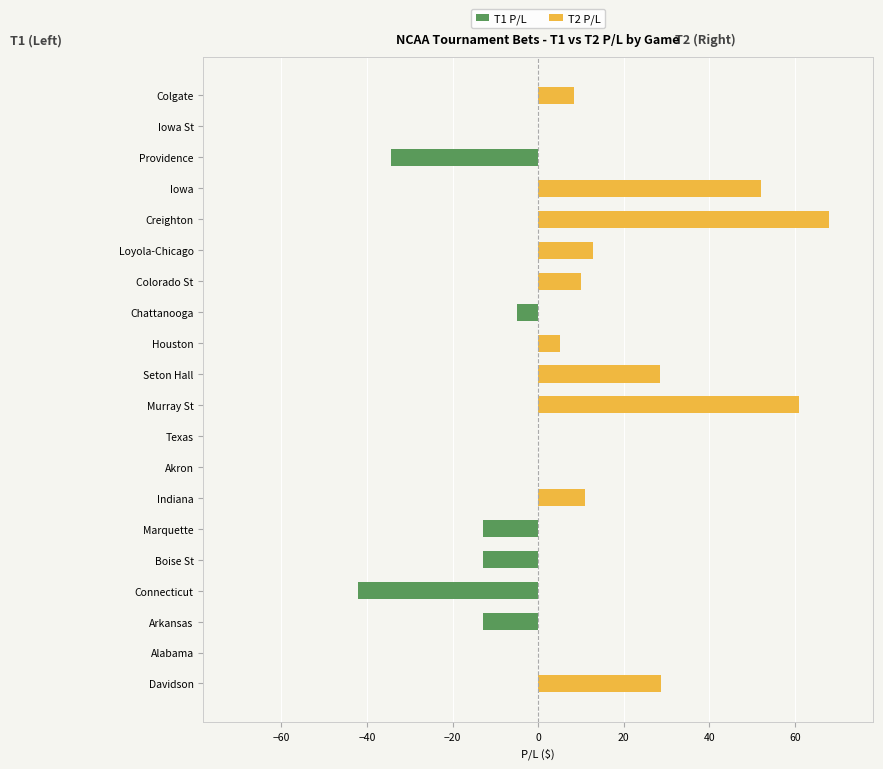

How many values in T1 P/L are below zero?

6